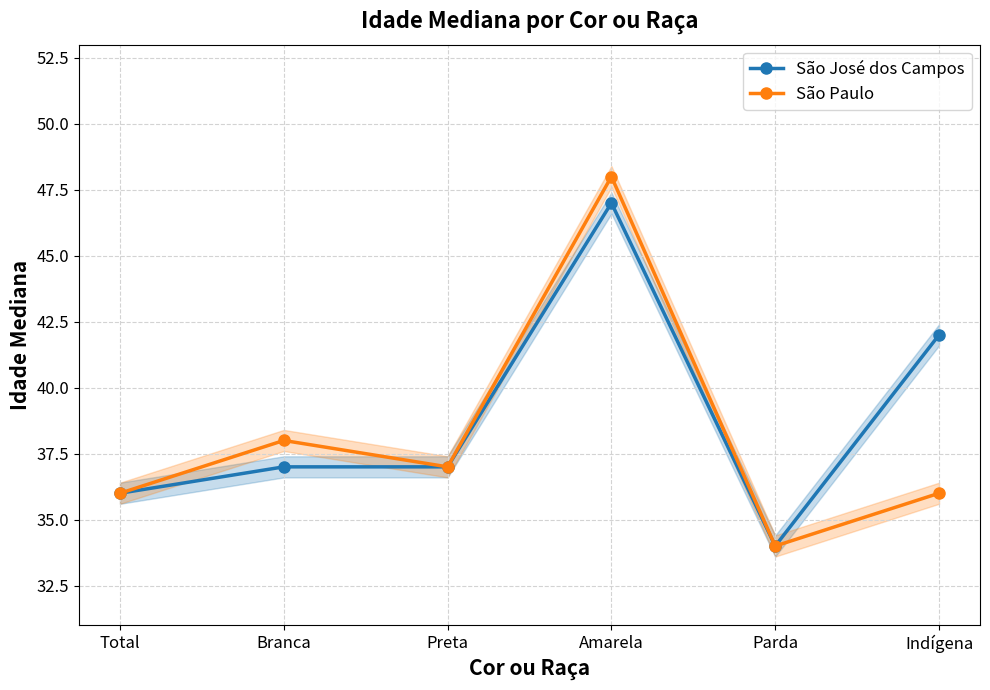

At which category is the sum across all series the highest?

Amarela